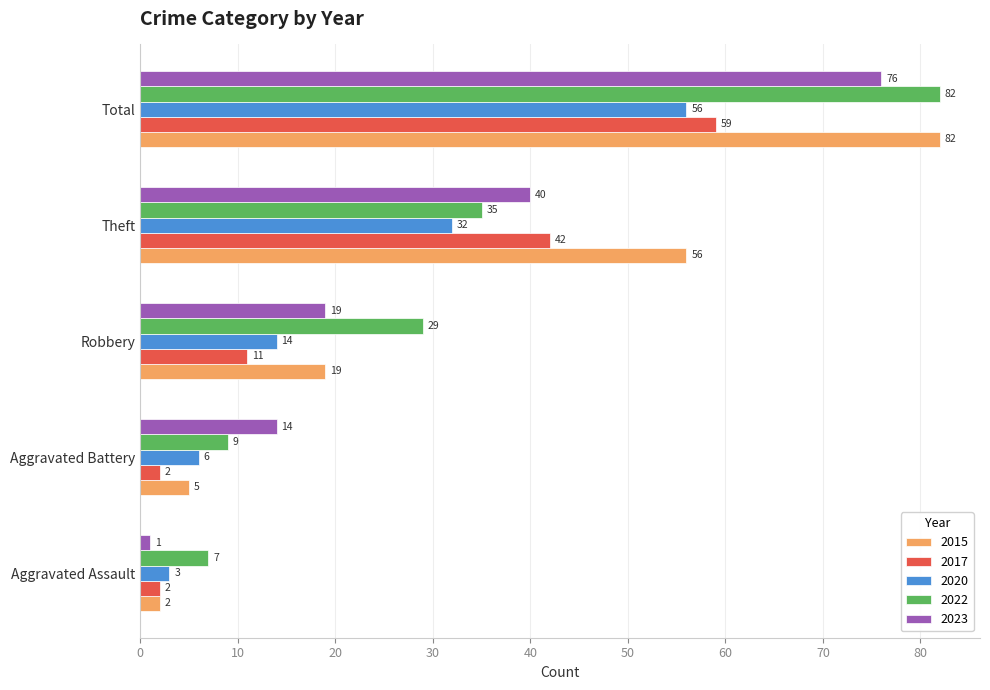

Between Aggravated Battery and Robbery, which series saw the biggest shift?

2022